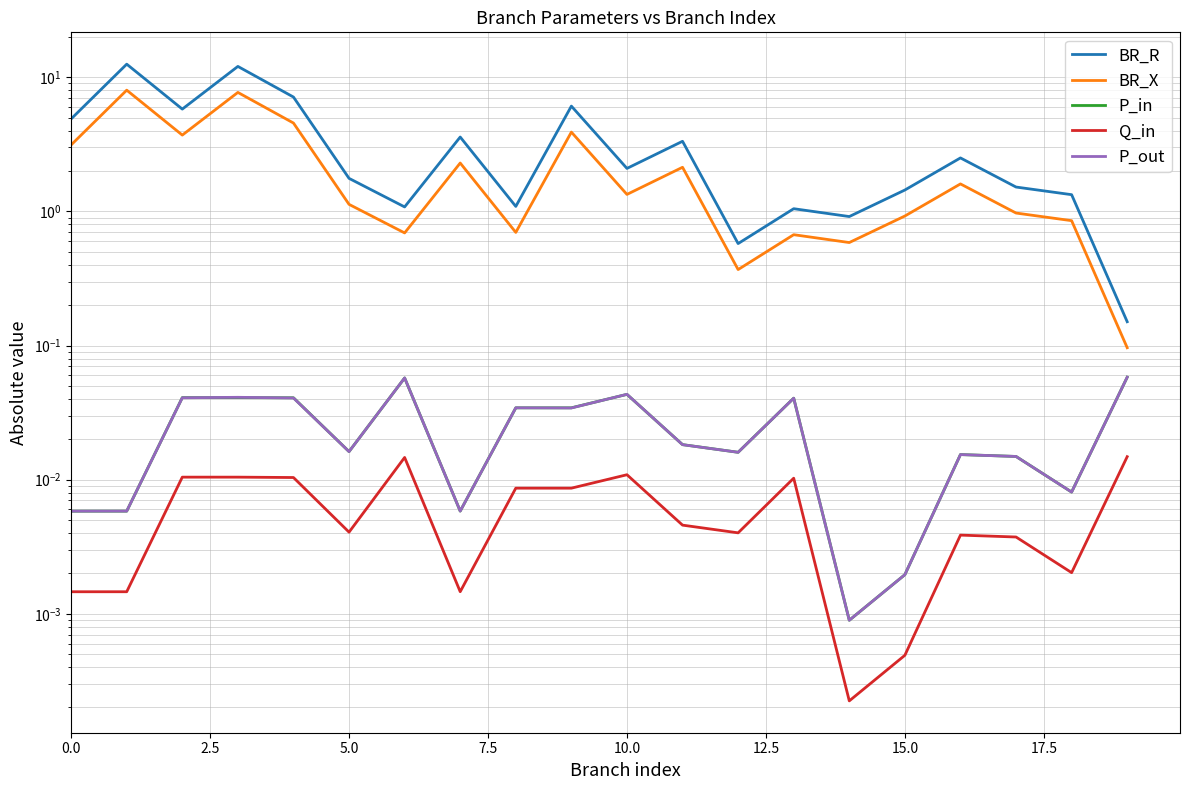

How many series are shown in this chart?

5